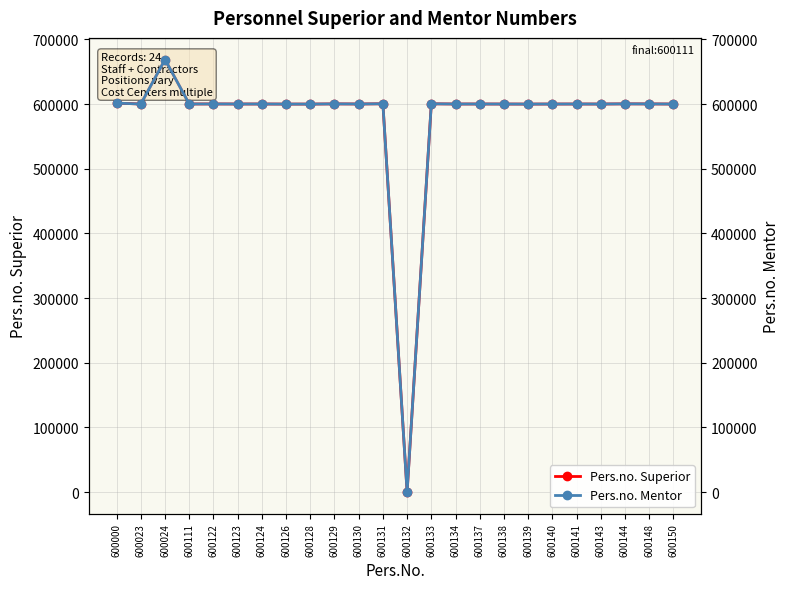

The value of Pers.no. Mentor at 600122 is 817850. True or false?

False